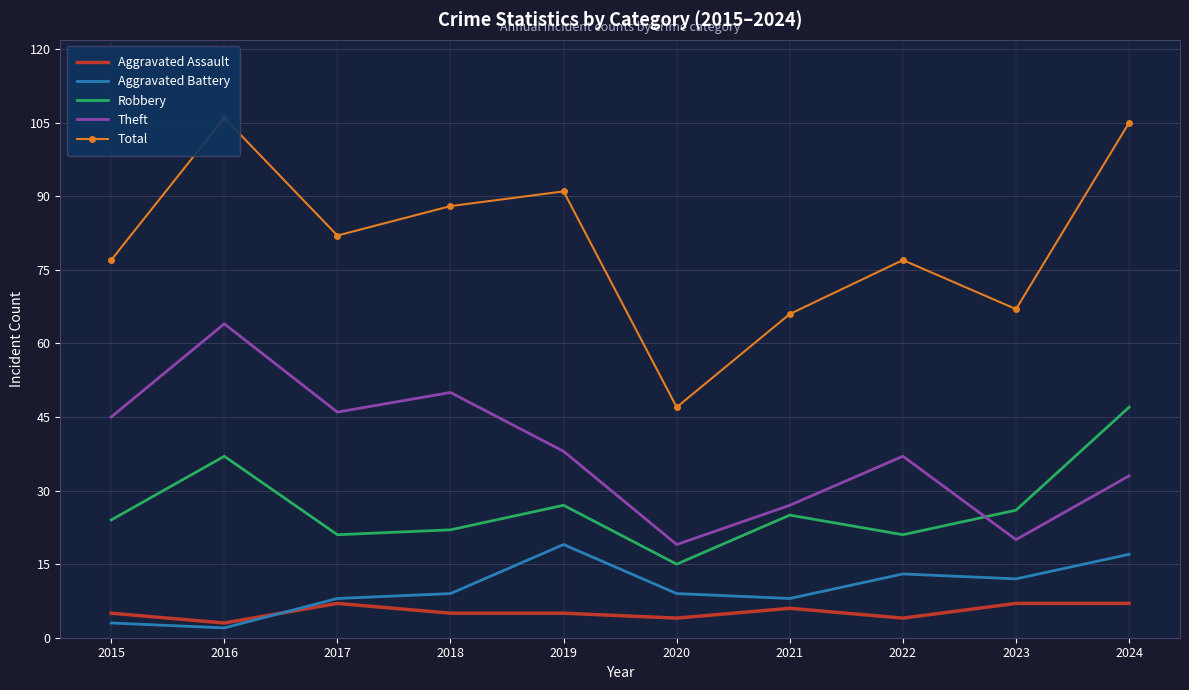

Does the chart display data point markers on the line(s)?

No